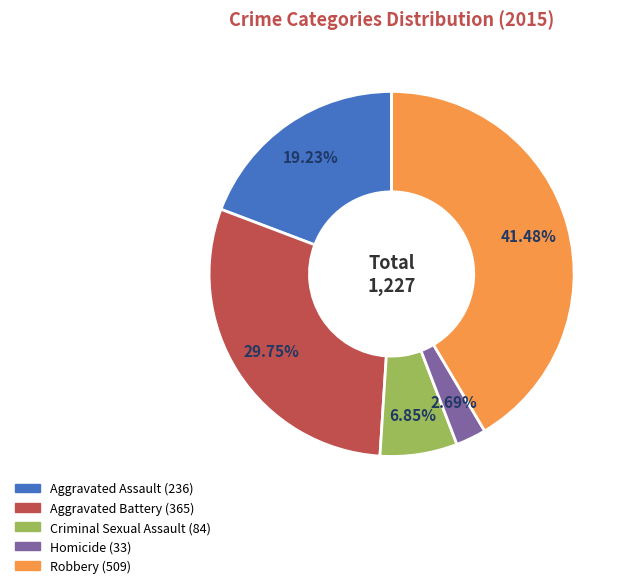

To the nearest percent, what portion does Robbery represent?

41%